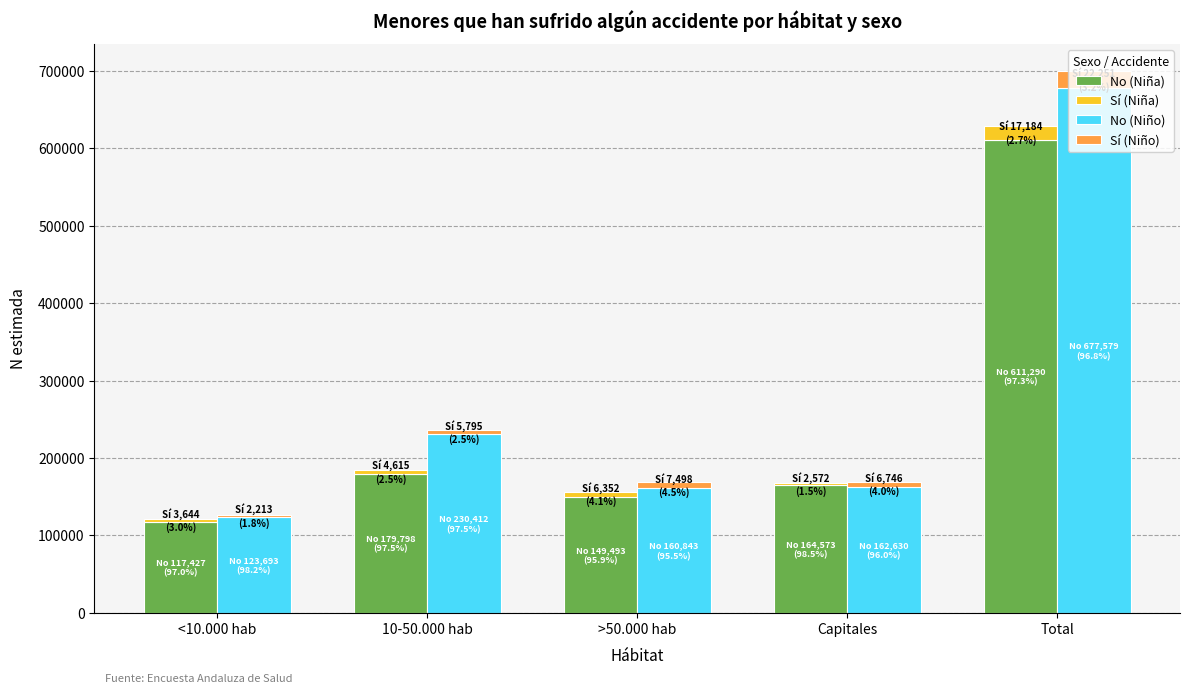

List the series in order of their peak value, lowest first.

Sí (Niña), Sí (Niño), No (Niña), No (Niño)